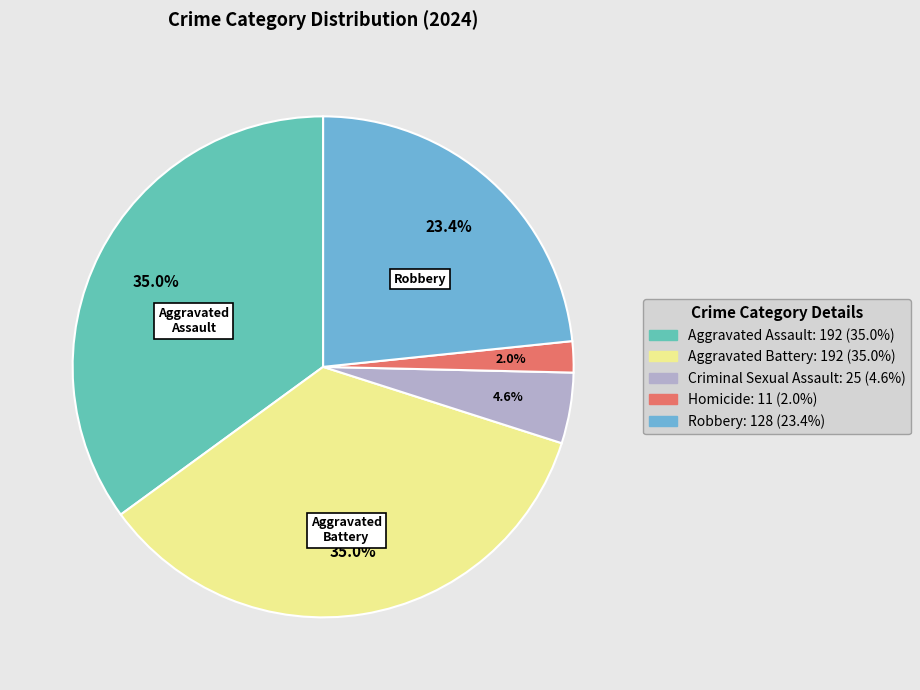

To the nearest percent, what is the difference between the largest and smallest slice percentages?

33%